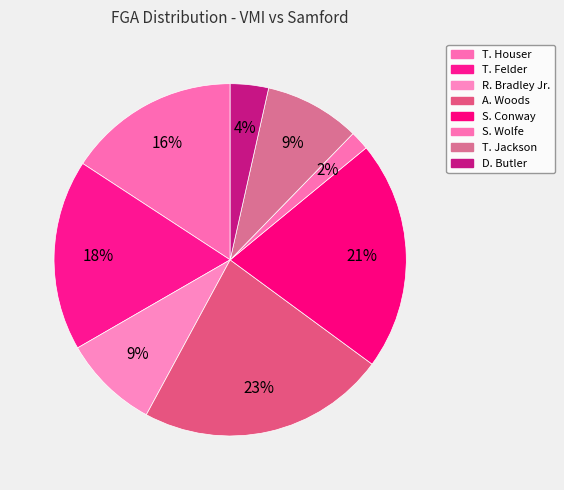

How many slices are in this pie chart?

8